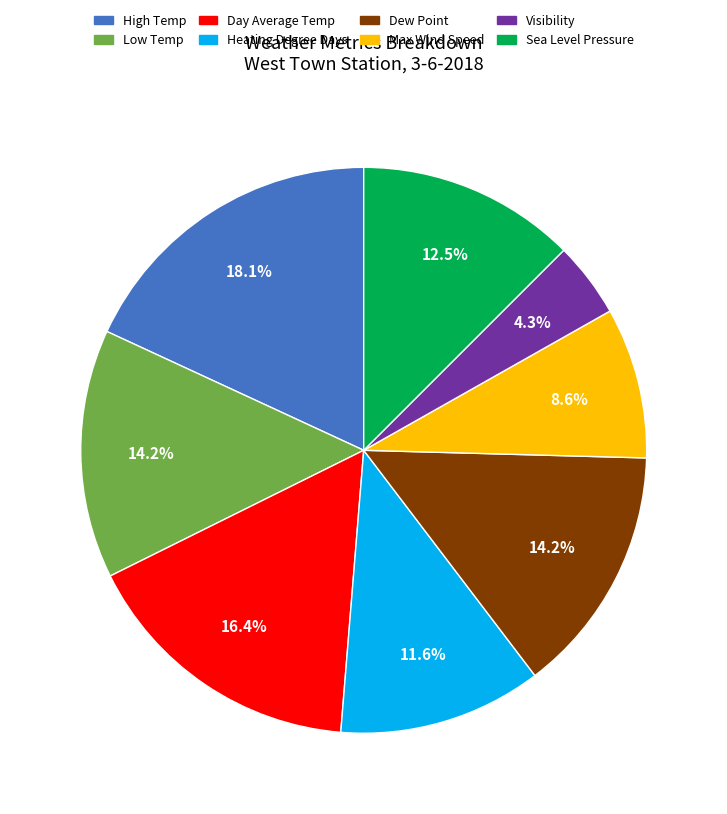

What percentage do Visibility and Heating Degree Days together represent?

15.9%